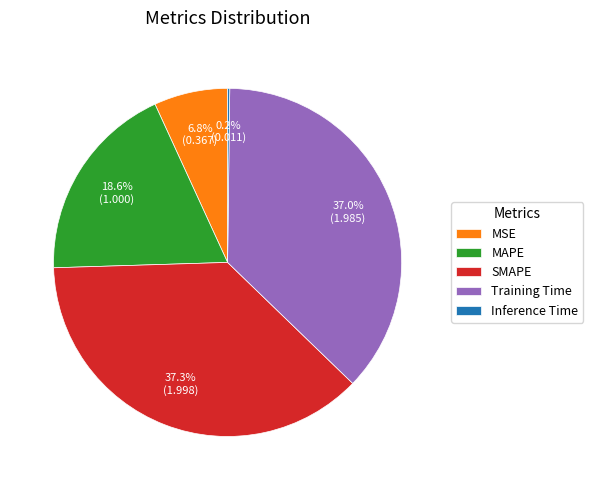

Is there a majority slice in this chart?

No